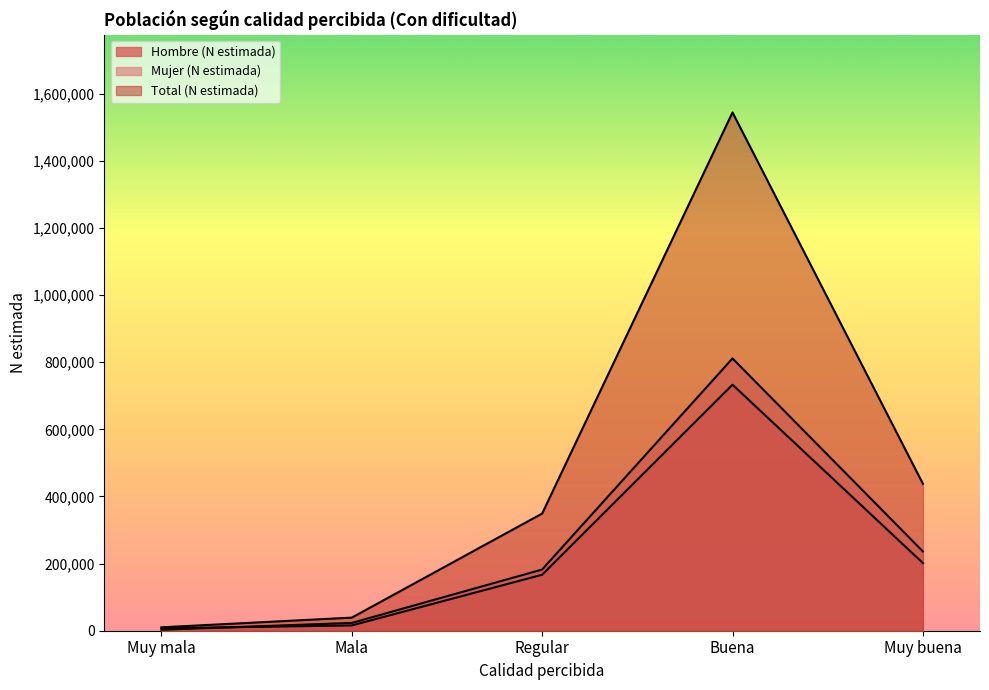

Is the value of Mujer (N estimada) at Muy mala greater than the value of Total (N estimada) at Regular?

No